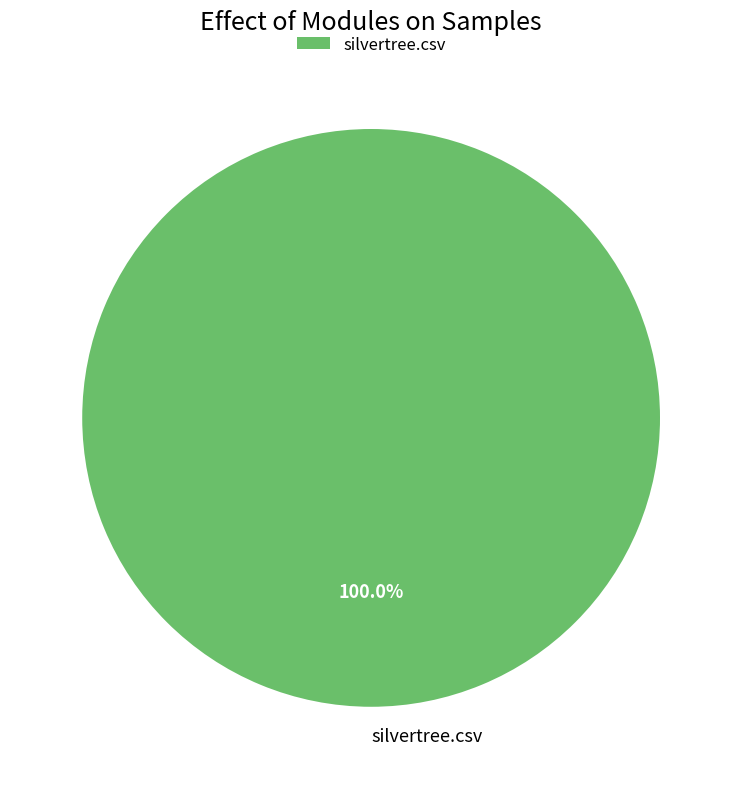

Does silvertree.csv account for over 50% of the chart?

Yes